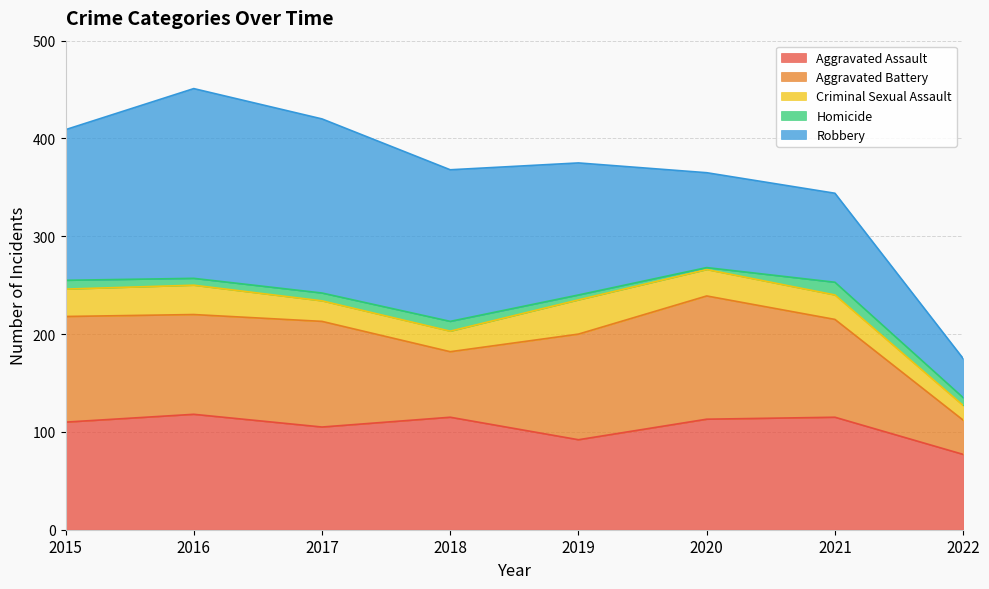

What is the total value across all series at 2015?

409